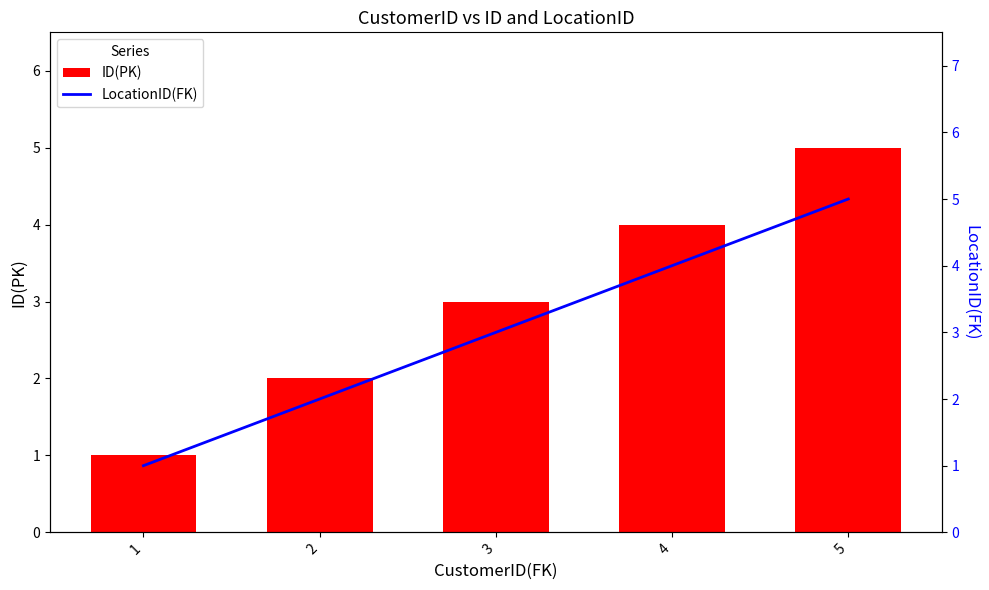

Reading left to right, extract all data points from this chart.

ID(PK): 1=1	2=2	3=3	4=4	5=5
LocationID(FK): 1=1	2=2	3=3	4=4	5=5